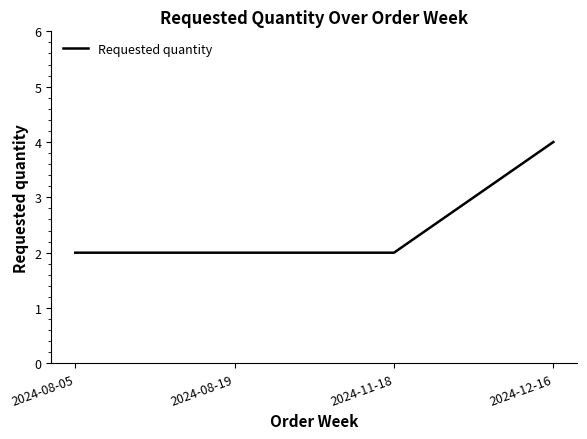

What position from the right is 2024-08-05?

4